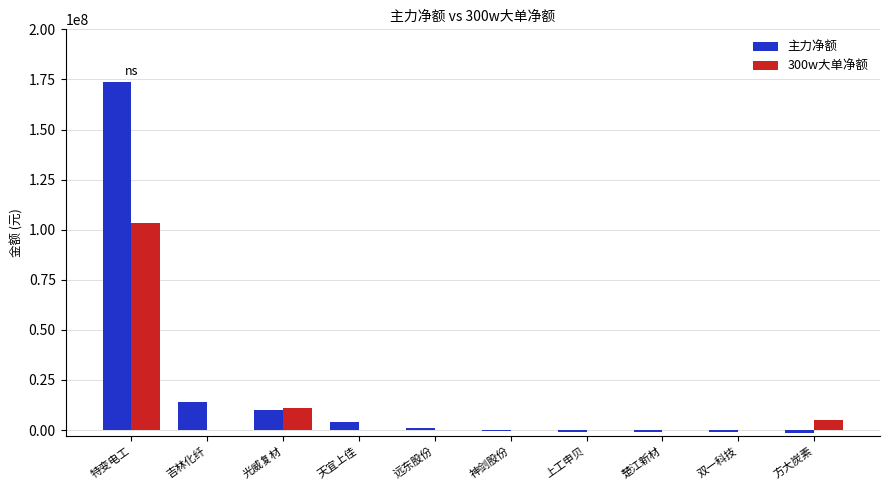

What are all the series names shown in the legend?

主力净额, 300w大单净额